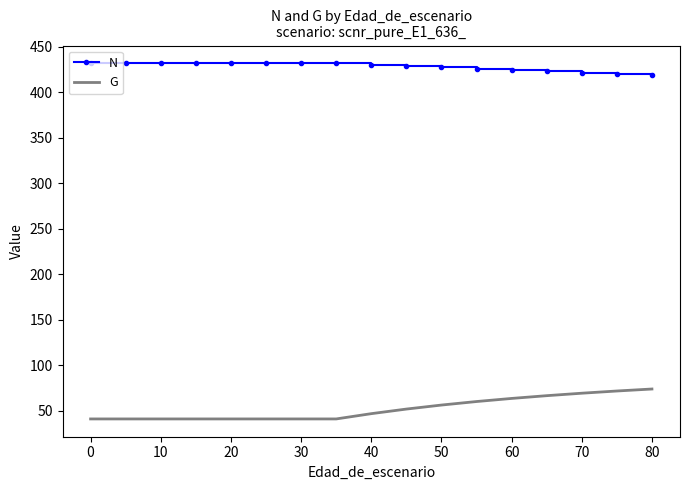

True or false: G and N cross at least once.

False